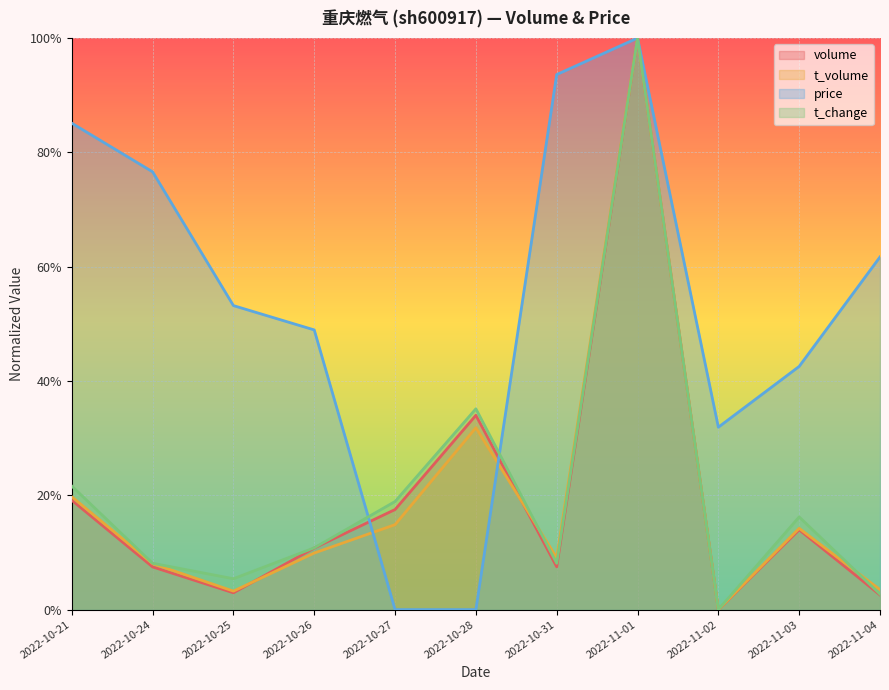

What is the value of the price point at the 7th from the left?

0.9